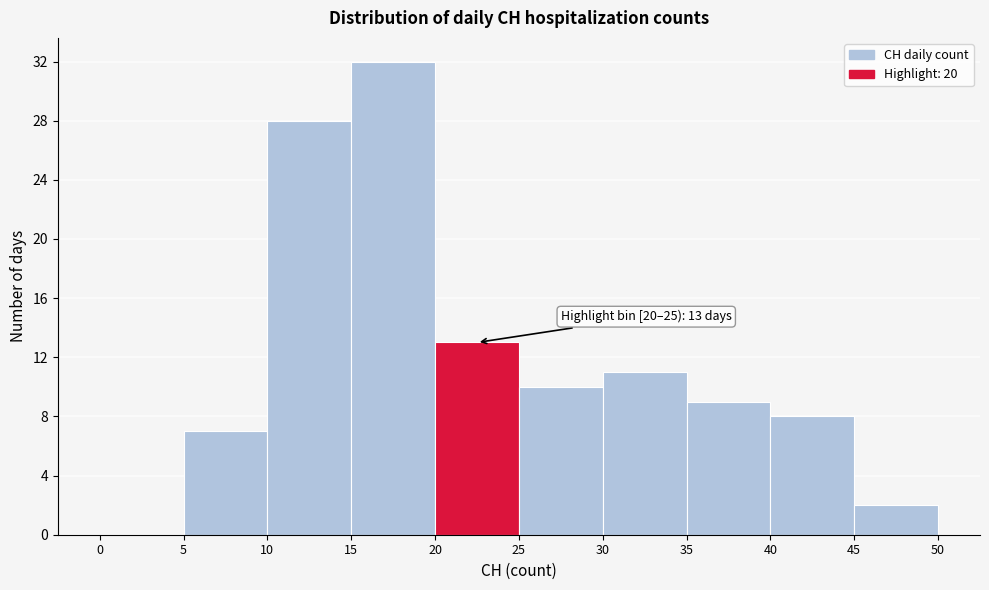

Over which range of the x-axis is the bar tallest?

15 to 20